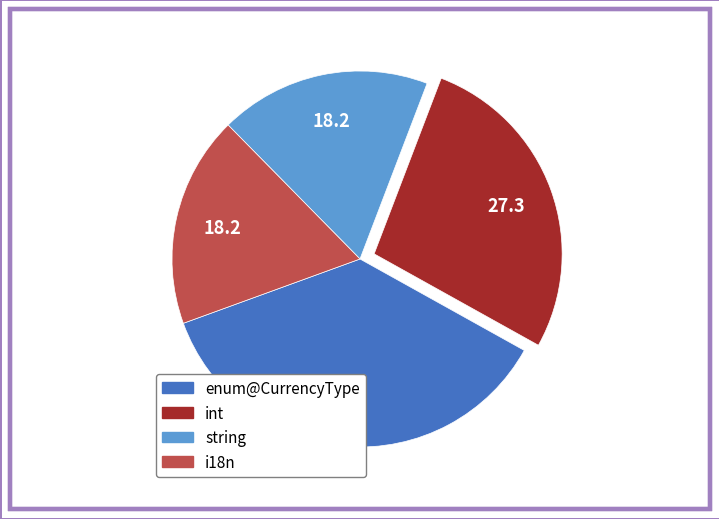

Which slice is the largest?

enum@CurrencyType